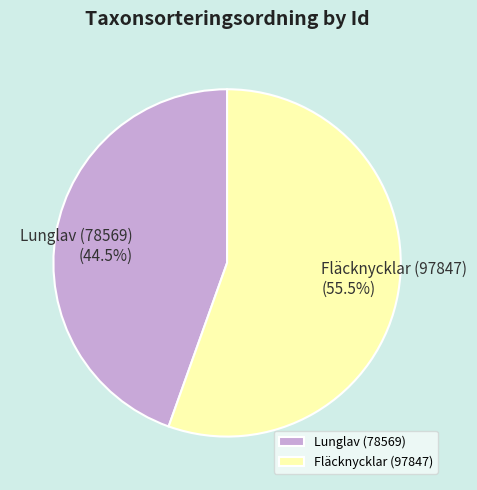

How many segments does this pie chart have?

2